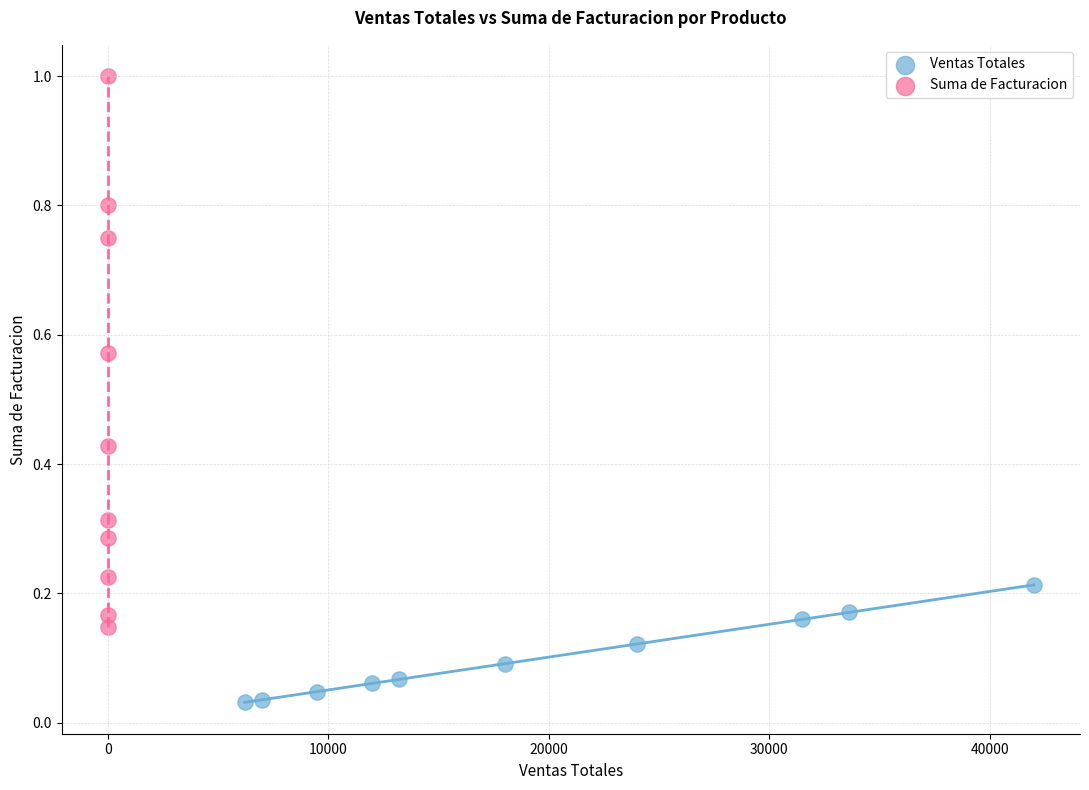

Which series has the widest spread of Y values?

Suma de Facturacion